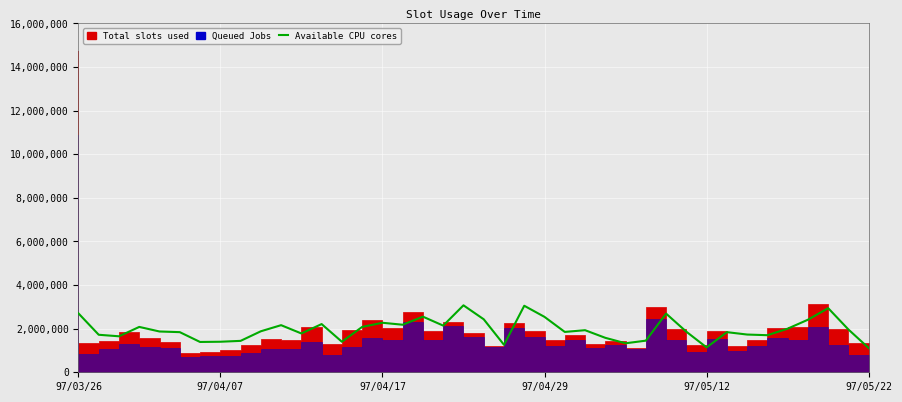

What is the difference between the values at 28 and 25?

480000